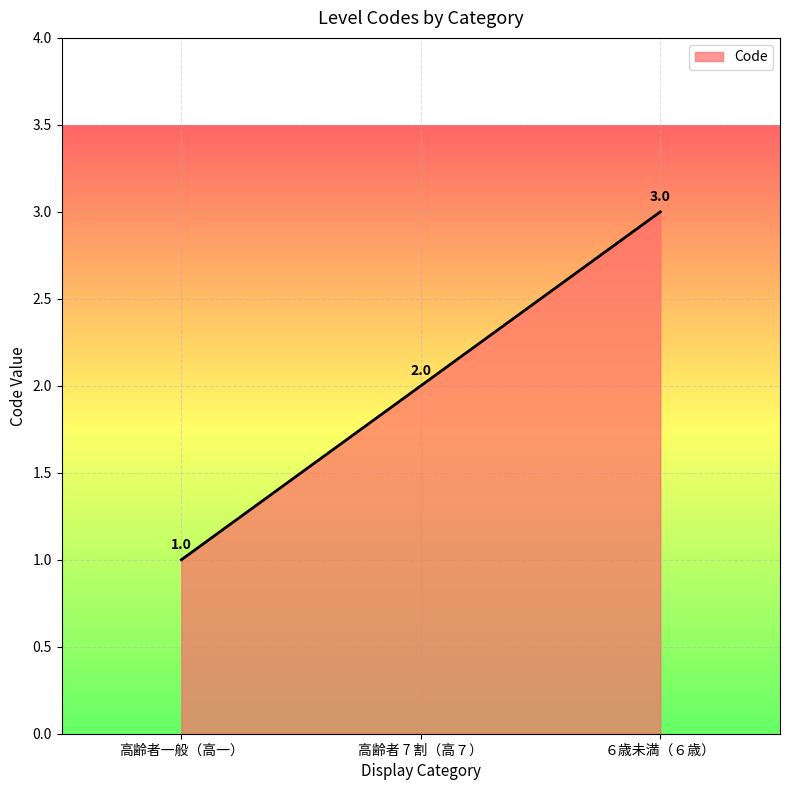

How many series are shown in this chart?

1